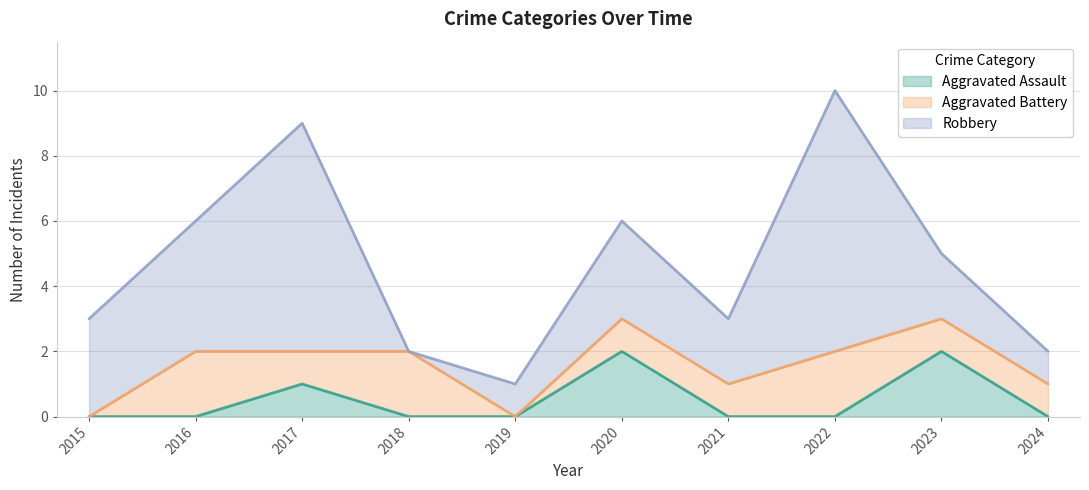

What is the difference between the second highest and minimum values in the Aggravated Assault series?

2